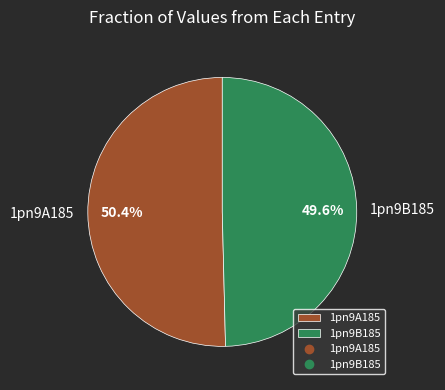

Which slice represents more than half of the pie?

1pn9A185